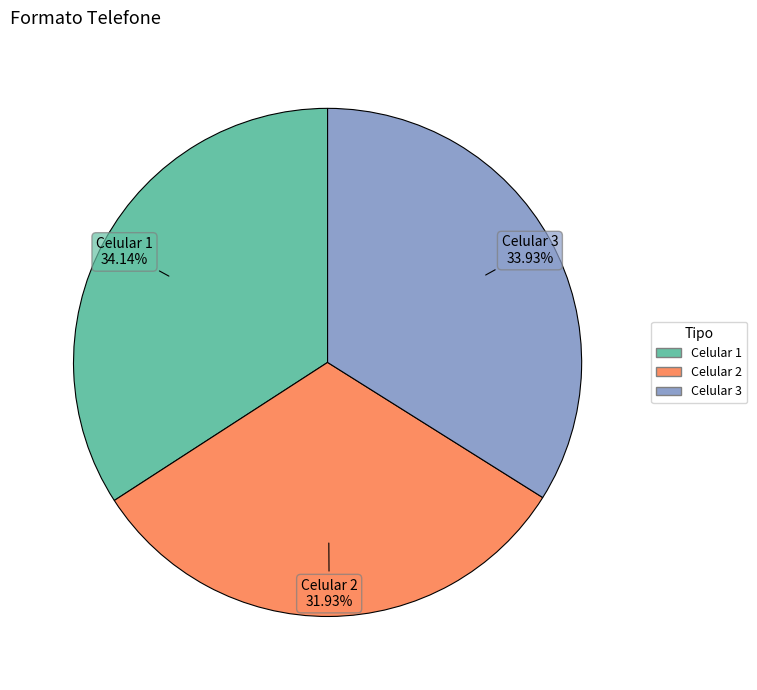

Approximately how many times larger is the value at Celular 3 compared to Celular 1?

1.0